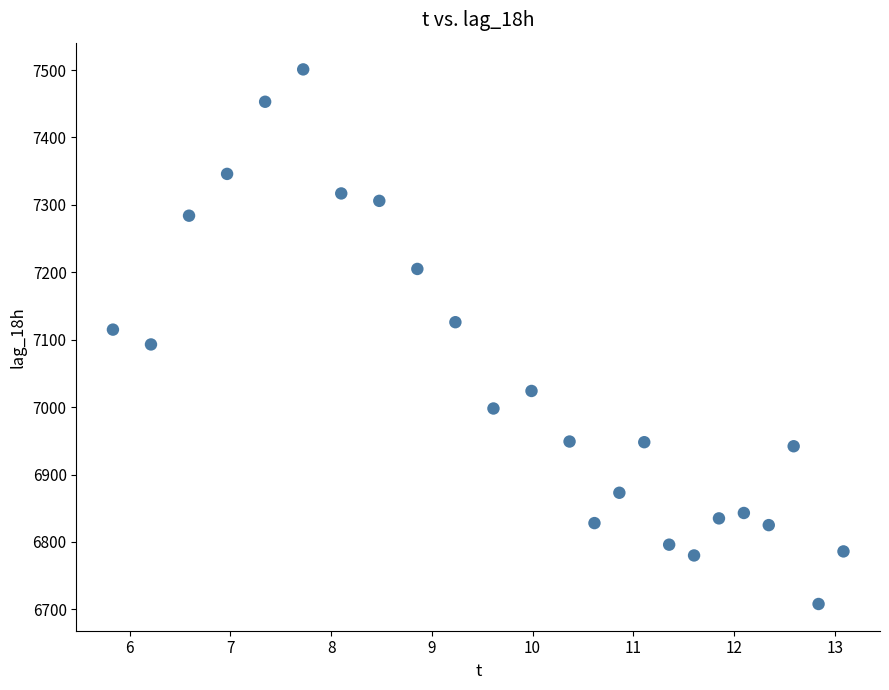

What is the range of Y values (max minus min)?

793